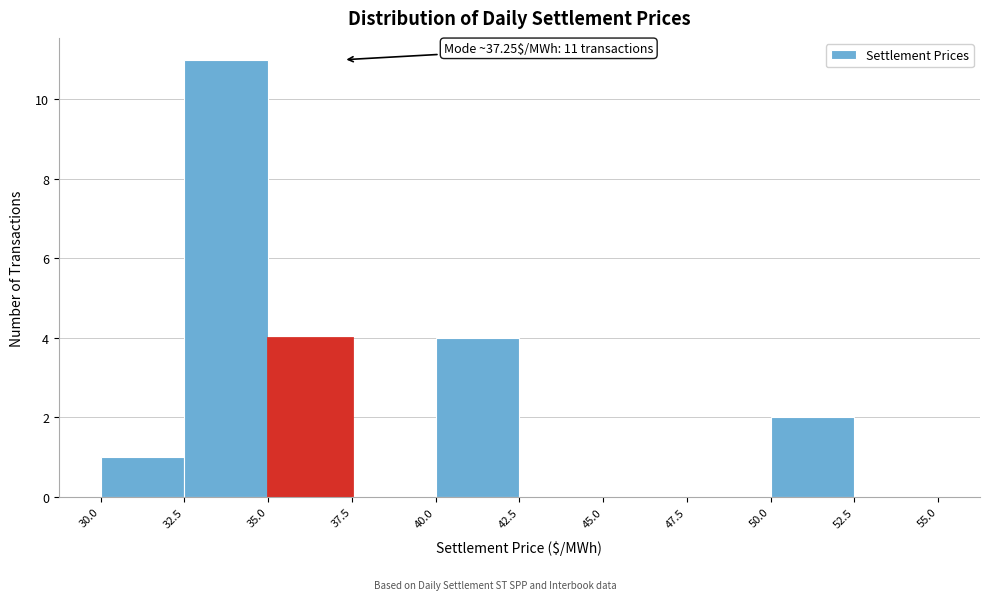

Which range on the x-axis has the tallest bar?

32.5 to 35.0